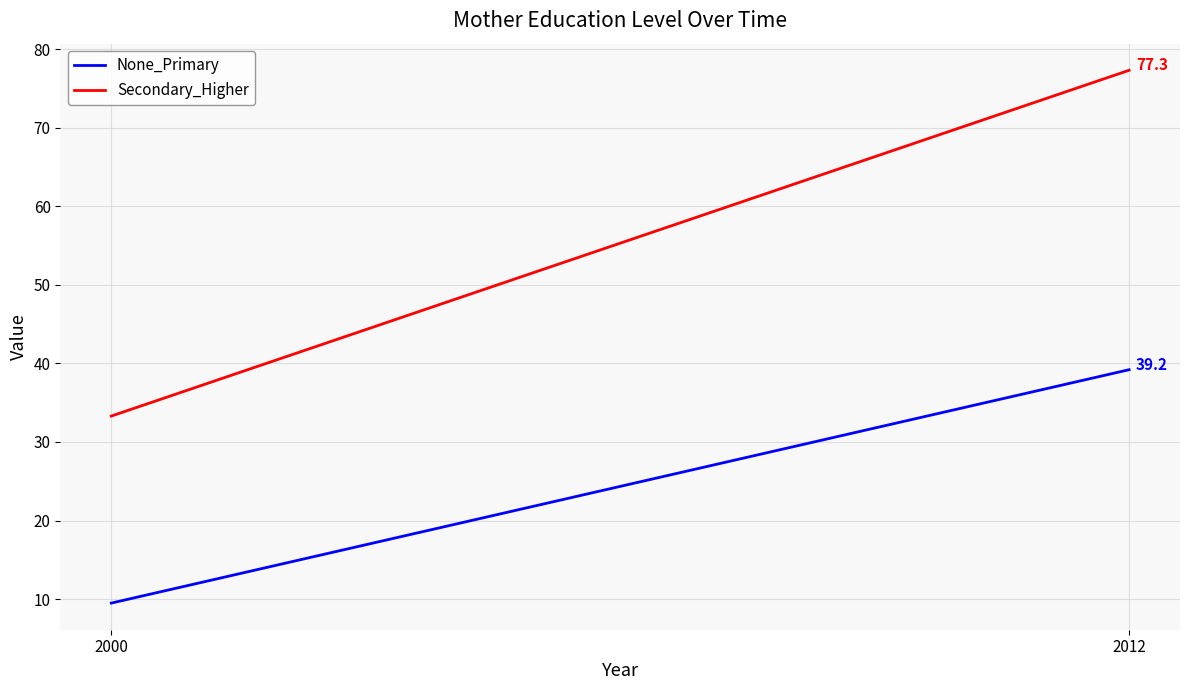

Rank the series by their average value, from highest to lowest.

Secondary_Higher, None_Primary